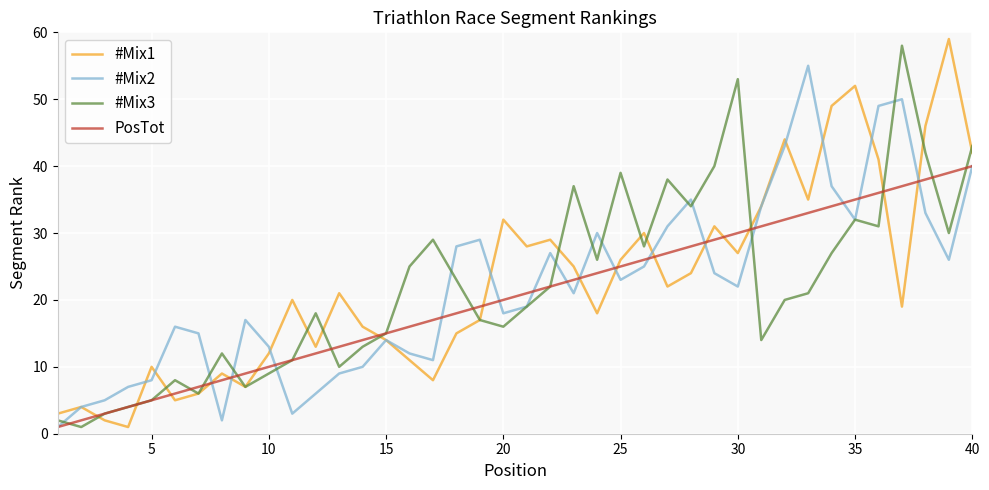

Which series has the widest spread of values?

#Mix1